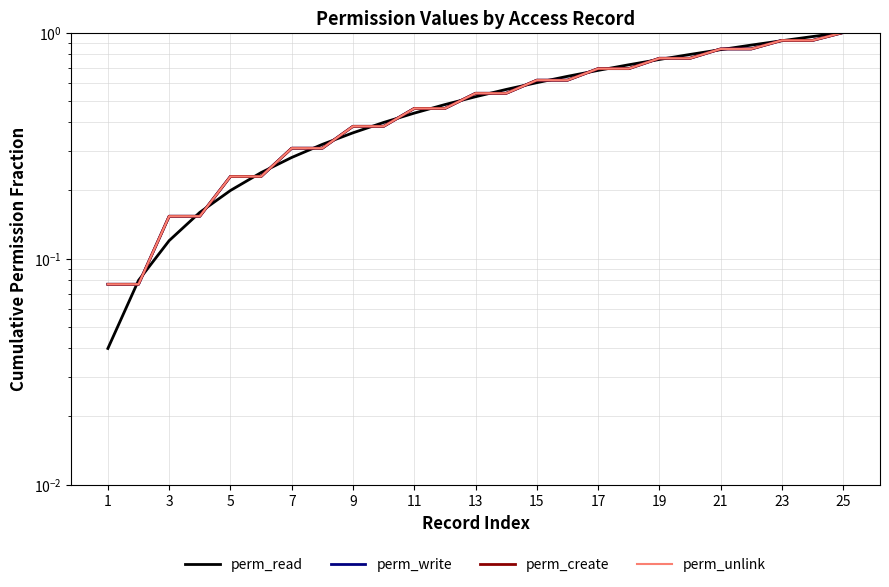

Which series has the largest range (max minus min)?

perm_read